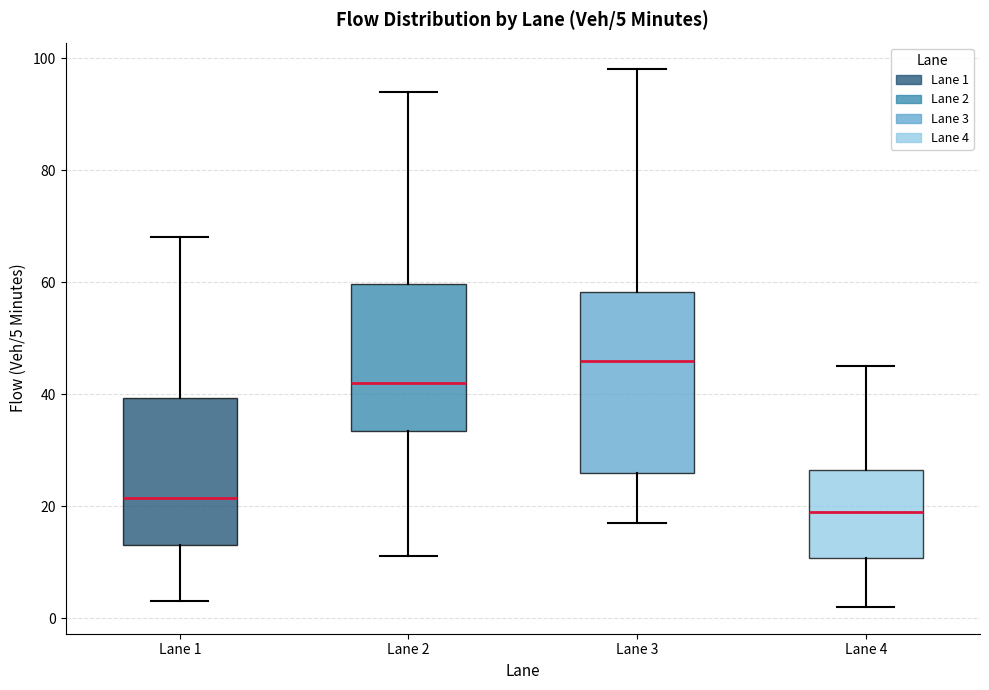

Which box's median line is the lowest?

Lane 4